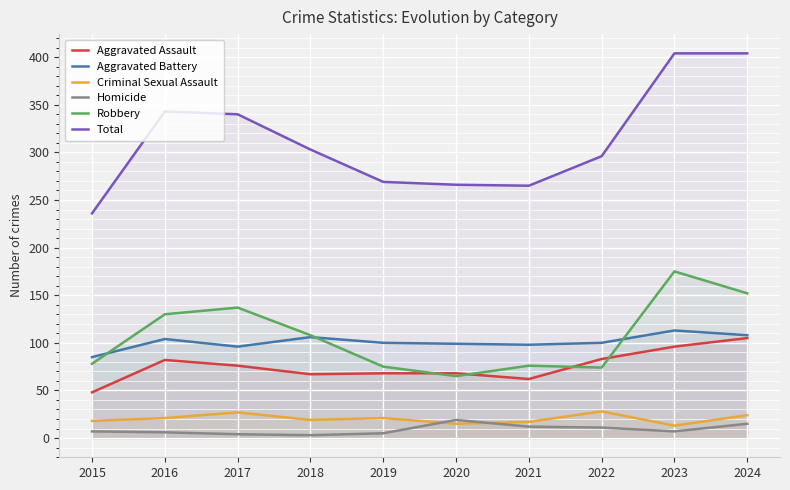

How many interior local peaks does the Homicide series have?

1